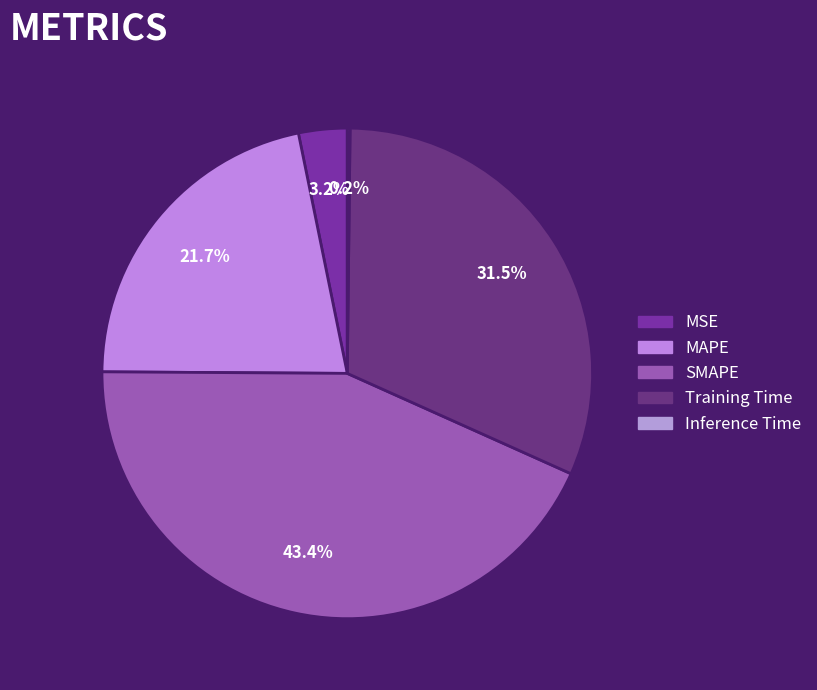

Do MAPE and Training Time together represent more than half of the pie?

Yes